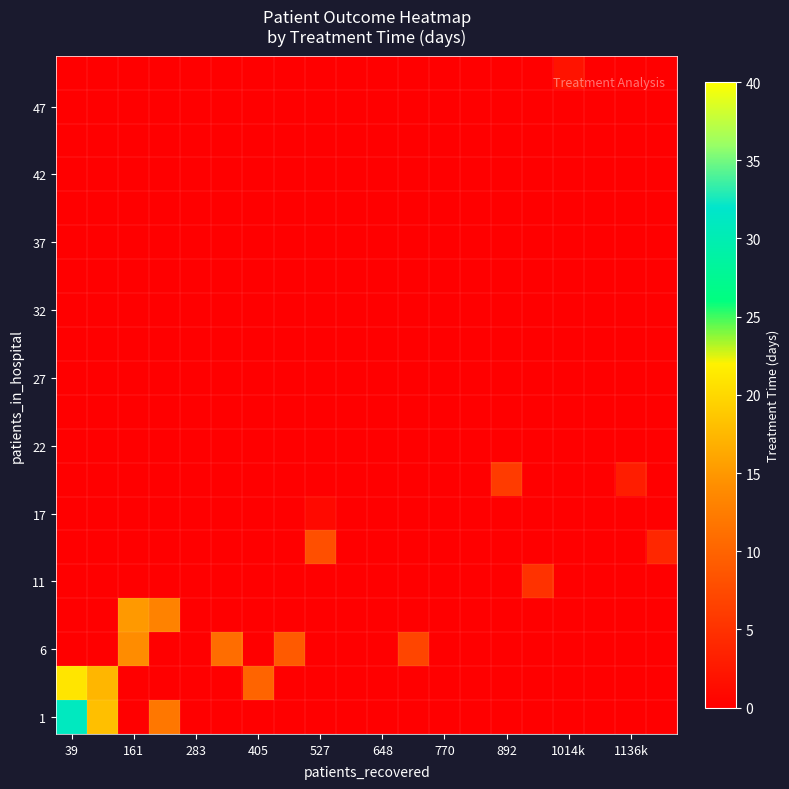

How many distinct data groups are displayed?

20